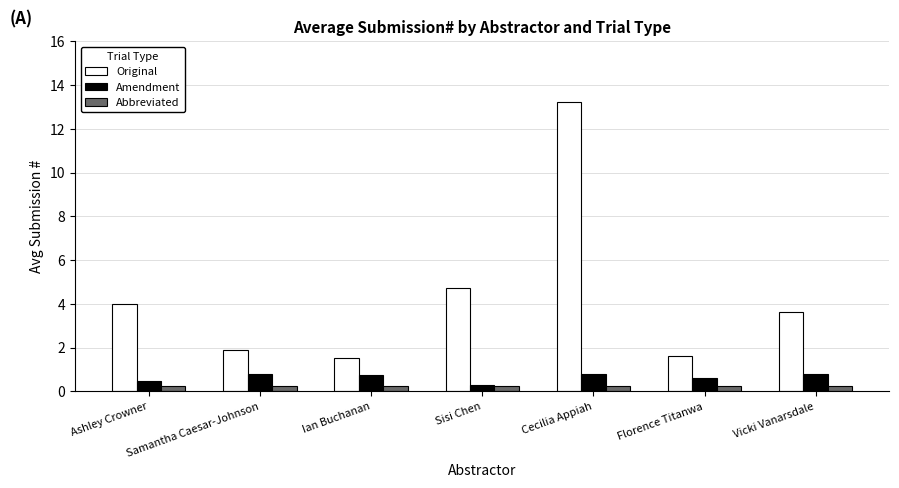

What is the total value across all series at Florence Titanwa?

2.5